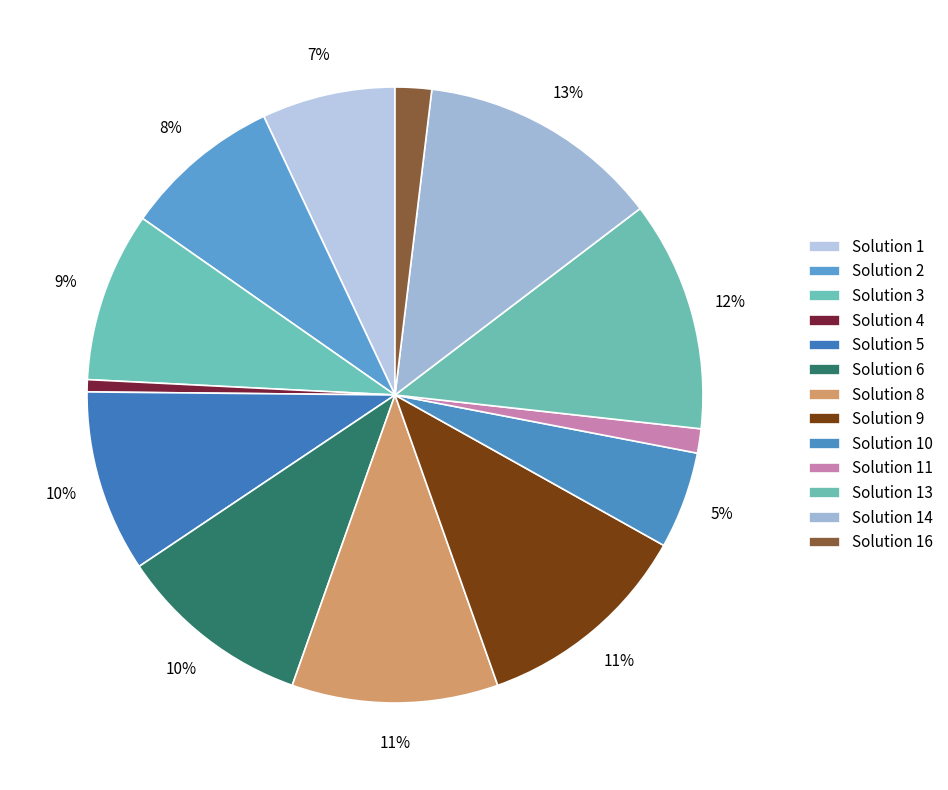

Does Solution 8 account for over 50% of the chart?

No